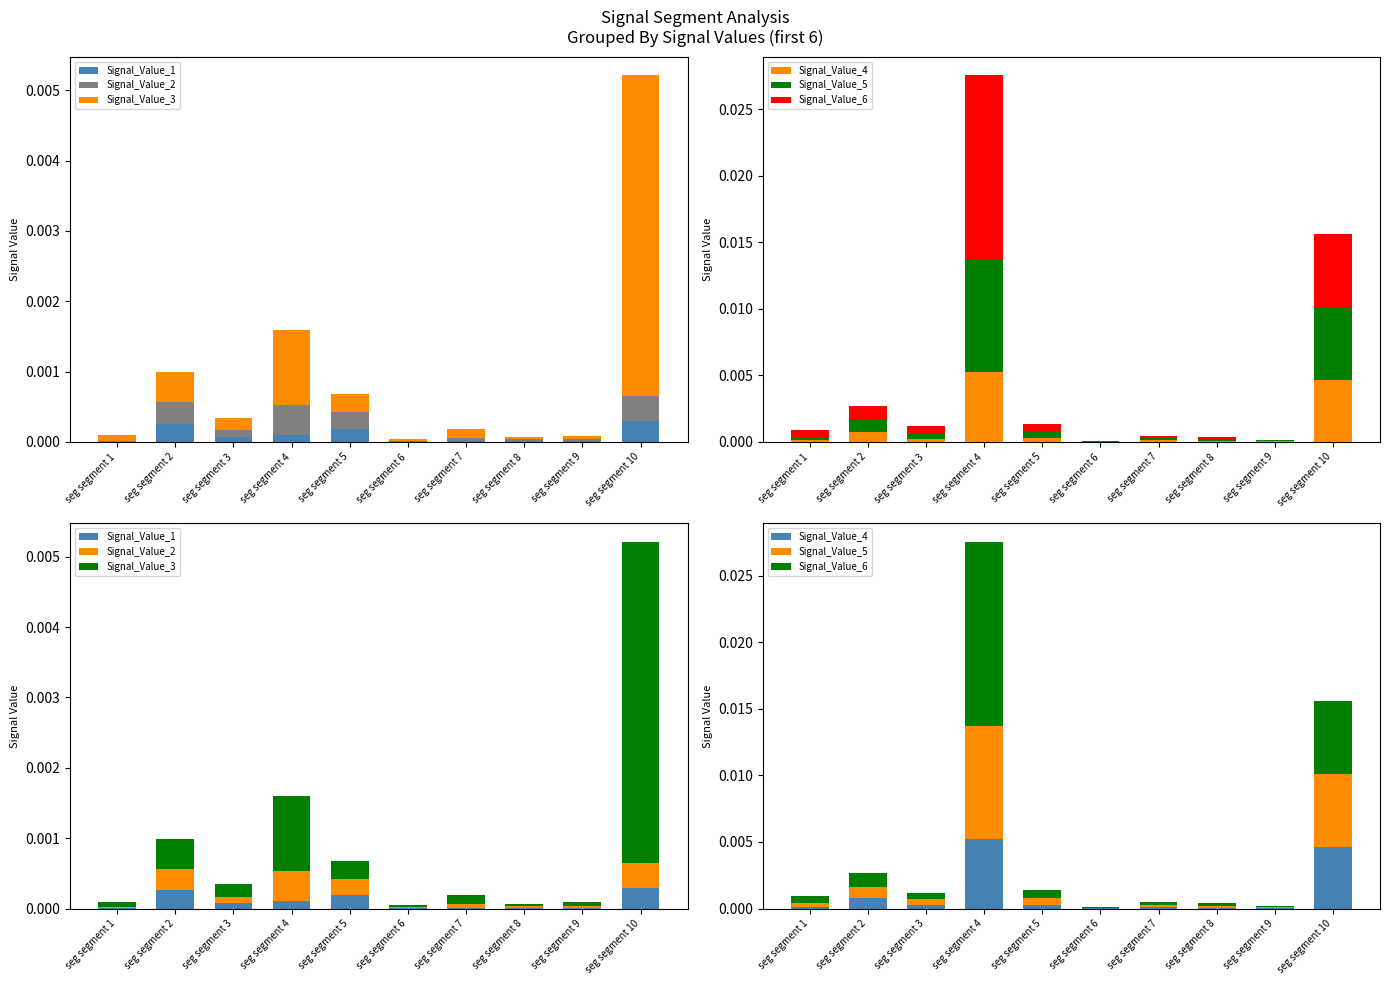

Where is Signal_Value_4 nearest to the value 0?

seg segment 6